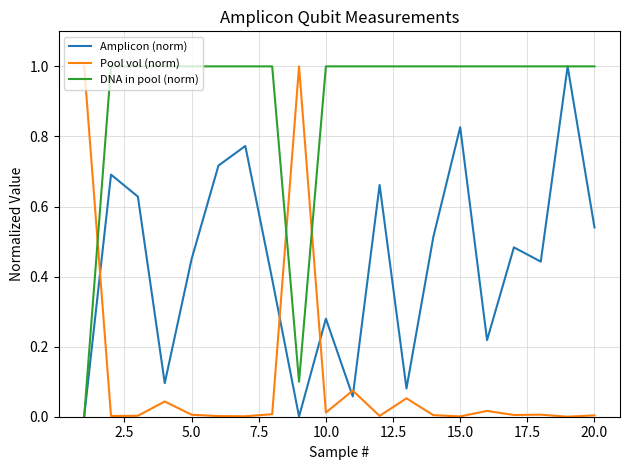

True or false: DNA in pool (norm) and Pool vol (norm) intersect in this chart.

True